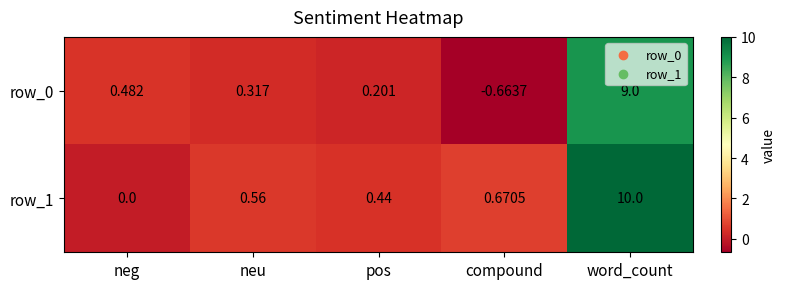

List the labels in order of row_1 value, largest first.

word_count, compound, neu, pos, neg